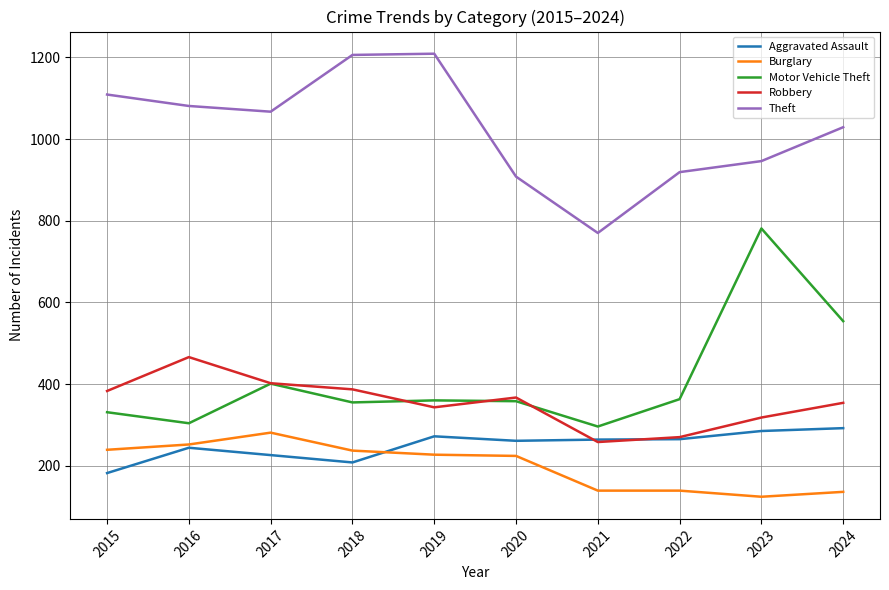

What is the spread (max minus min) of values at 2019?

982